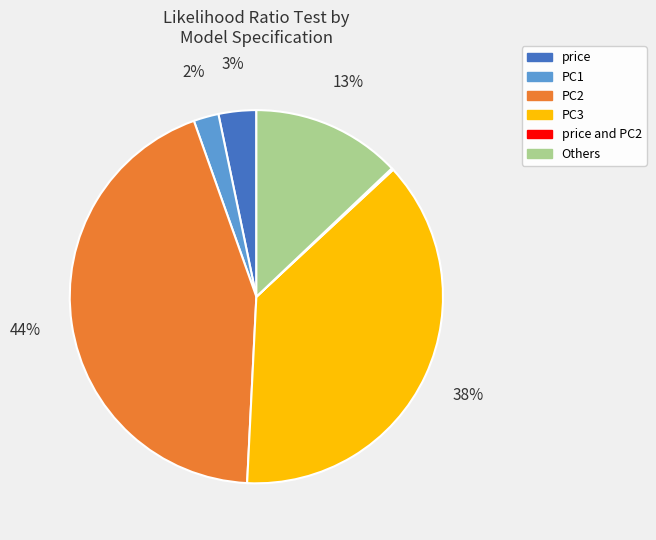

To the nearest percent, what is the average slice percentage?

17%